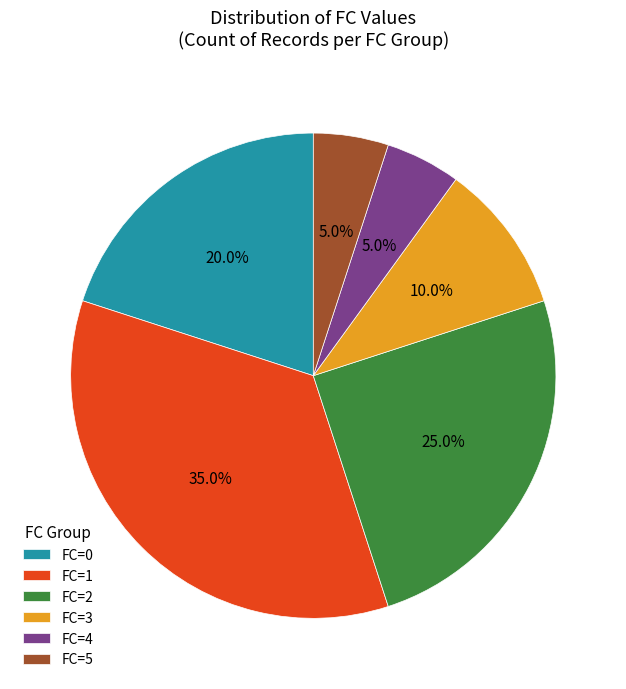

To the nearest percent, what is the difference between the largest and smallest slice percentages?

30%